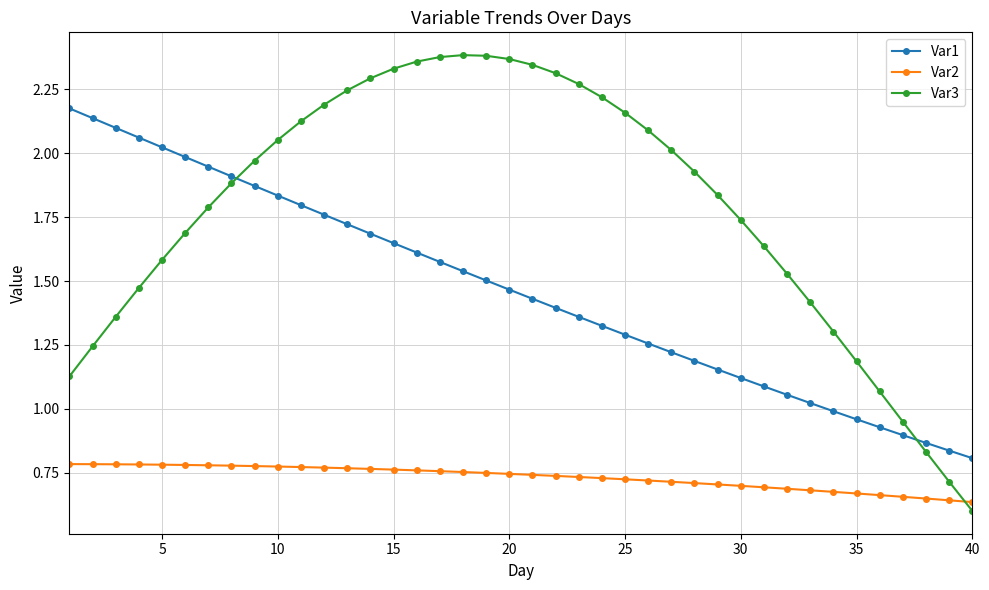

What is the sum of all Var3 values?

71.4